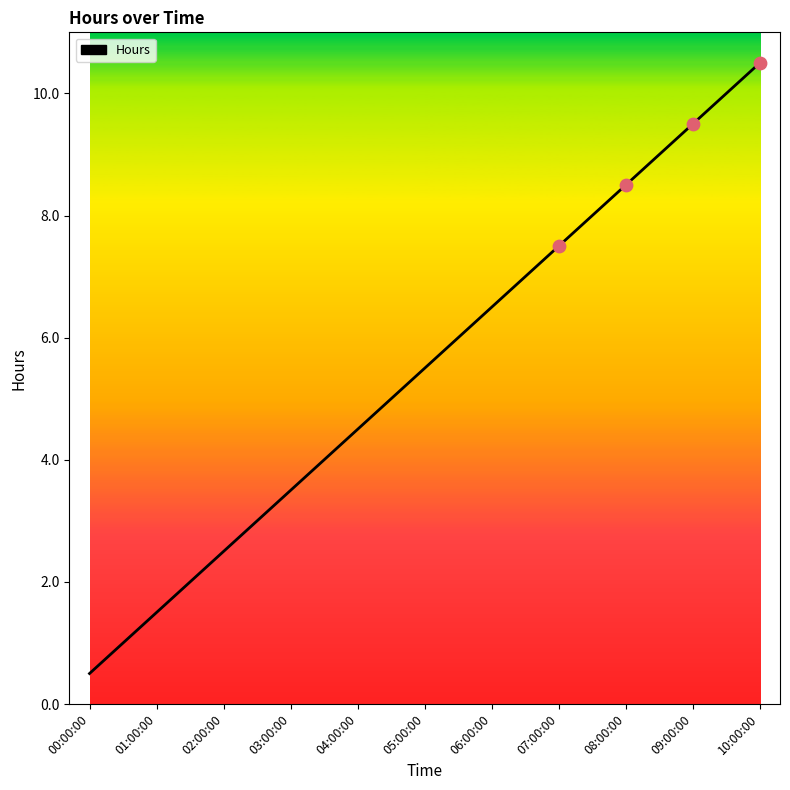

What is the change in value from 04:00:00 to 06:00:00?

+2.0